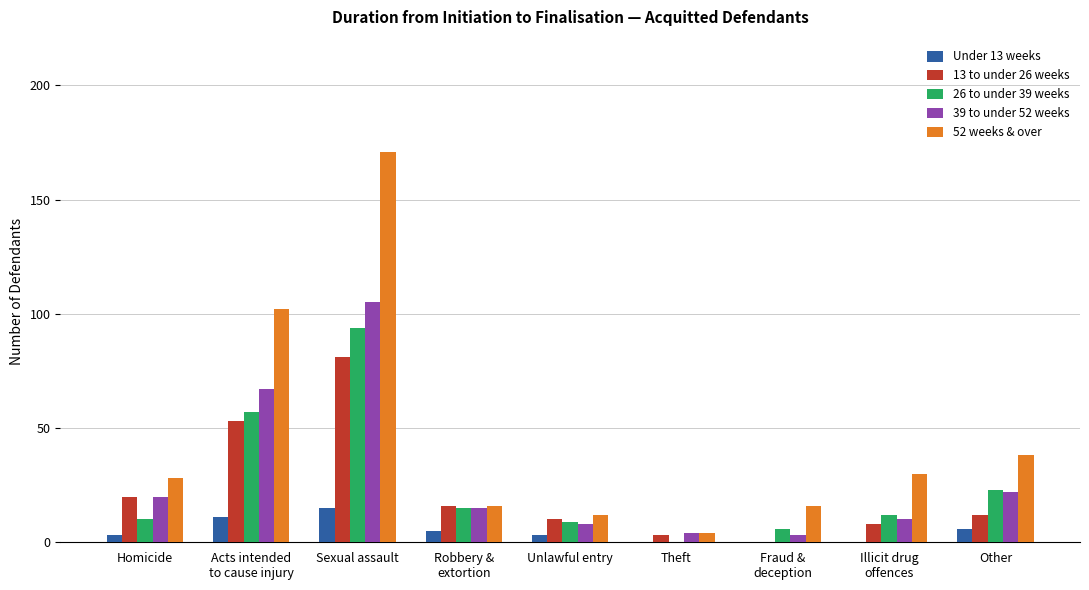

At which category does the chart reach its peak across all series?

Sexual assault